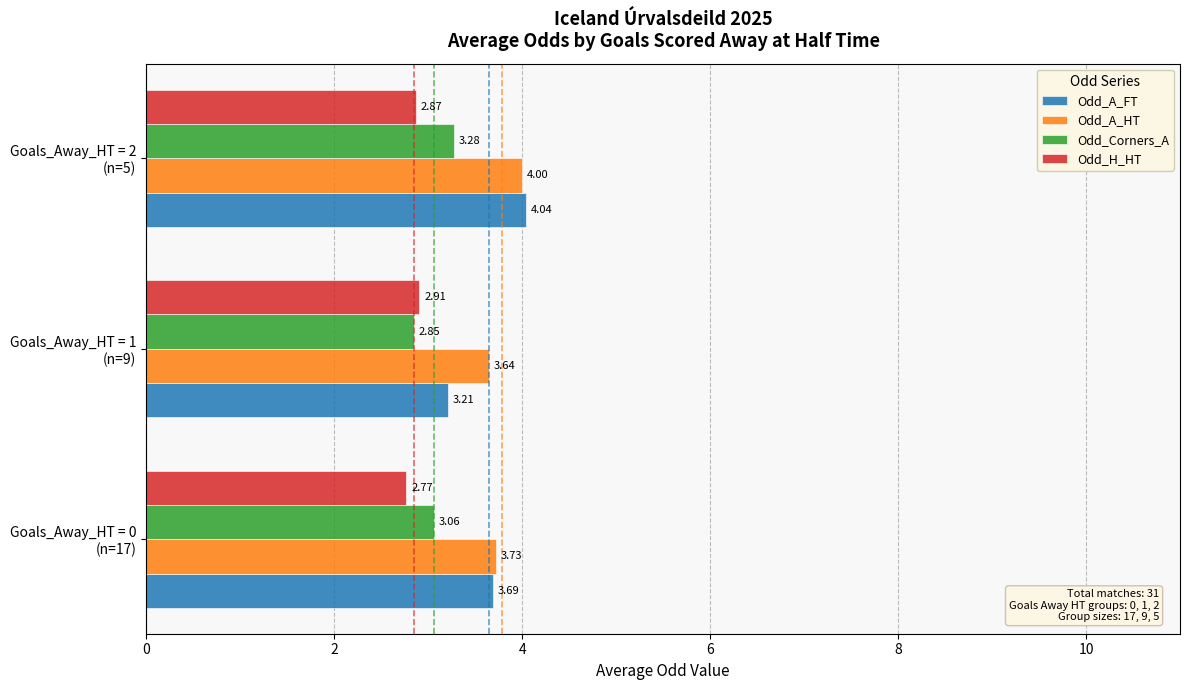

How many series are shown in this chart?

4